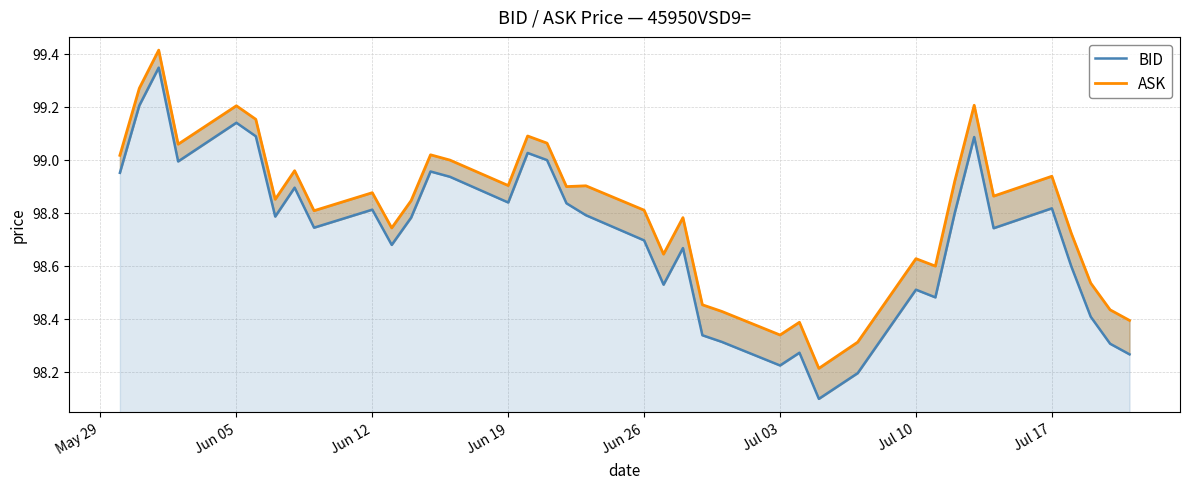

How many interior local valleys does the ASK series have?

11